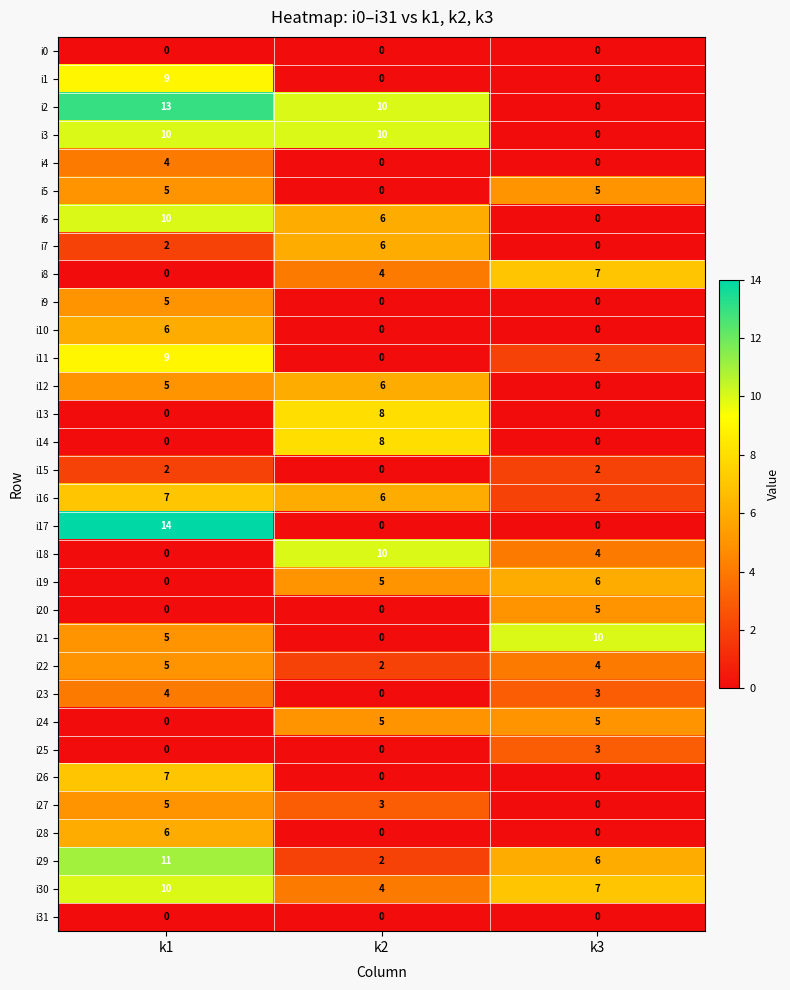

What is the total value across all series at k1?

154